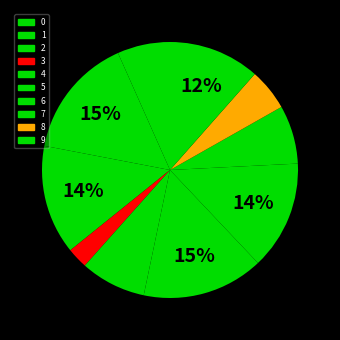

What percentage do 0 and 4 together represent?

15.0%